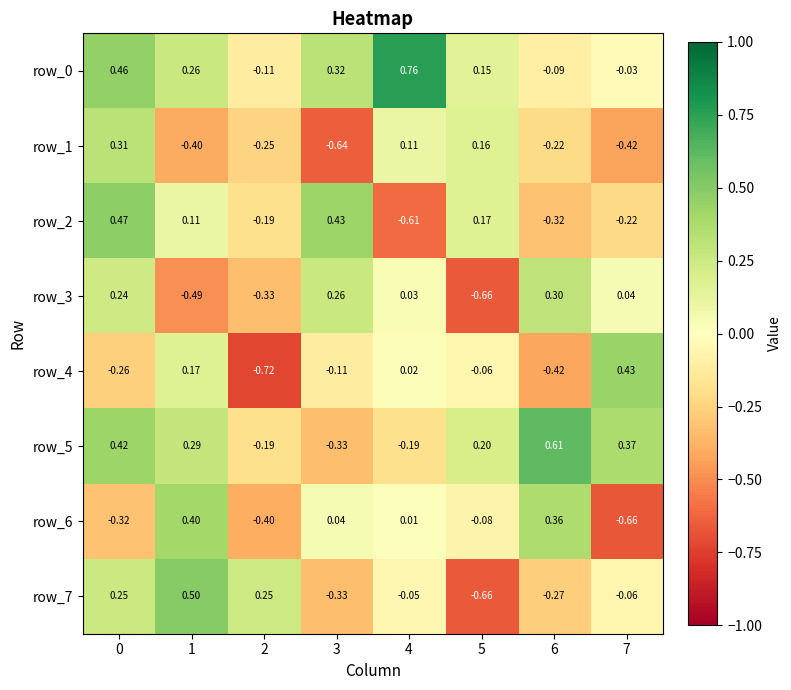

How many data points does each series have?

8